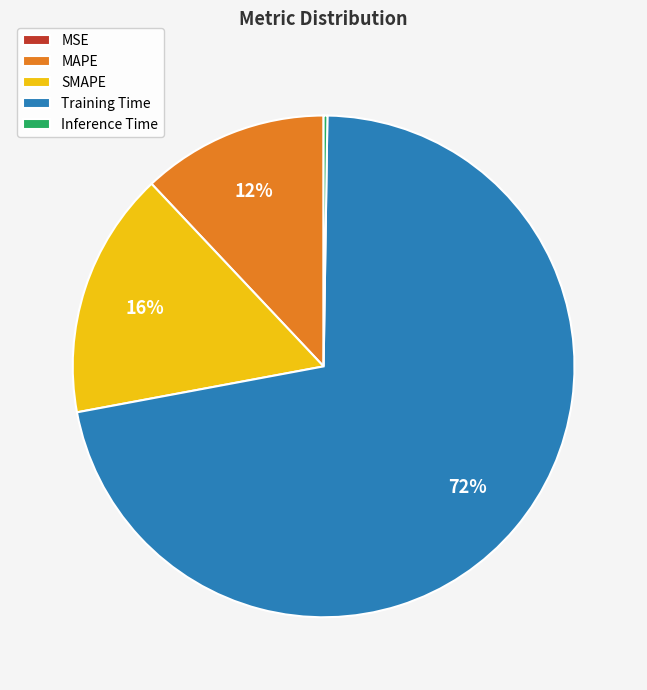

To the nearest percent, what is the difference between the largest and smallest slice percentages?

72%